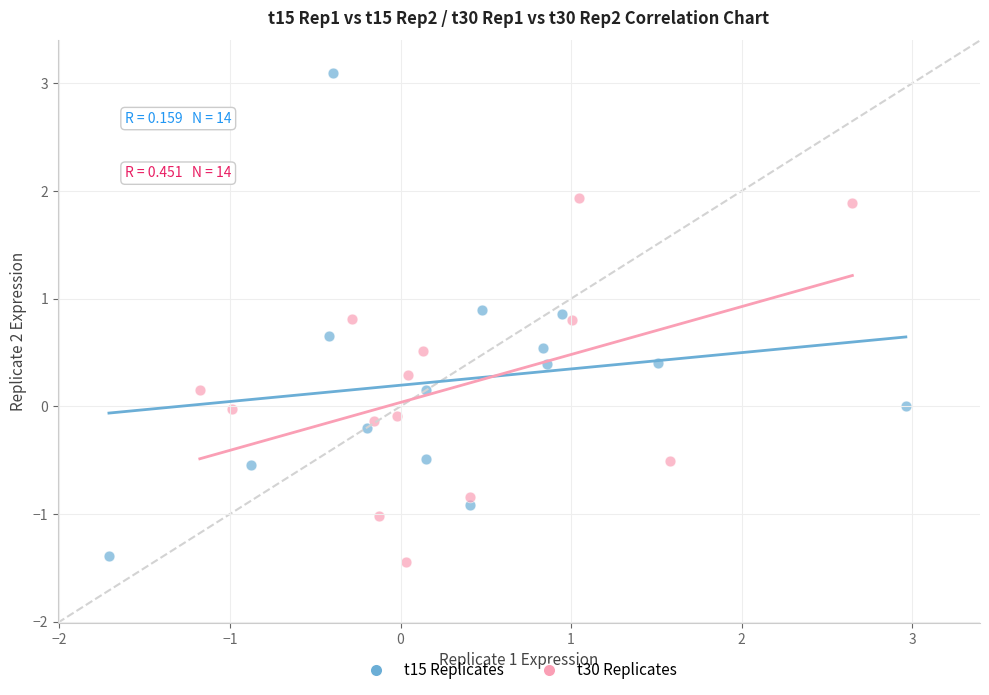

Which series contains the highest Y value?

t15 Replicates